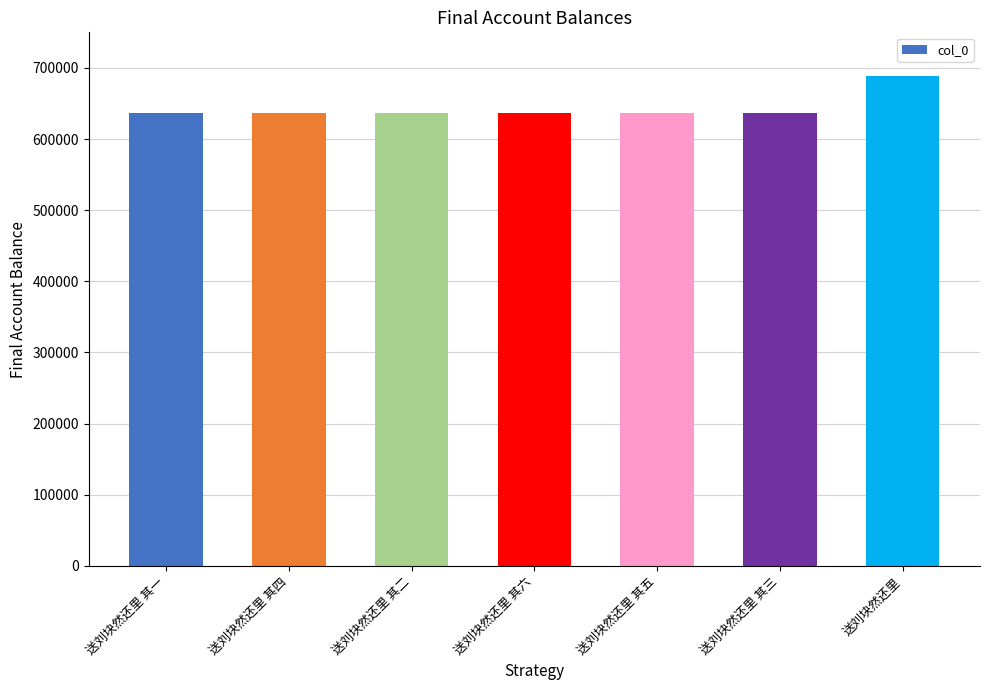

The chart shows a value of 337286 at 送刘块然还里 其五. True or false?

False